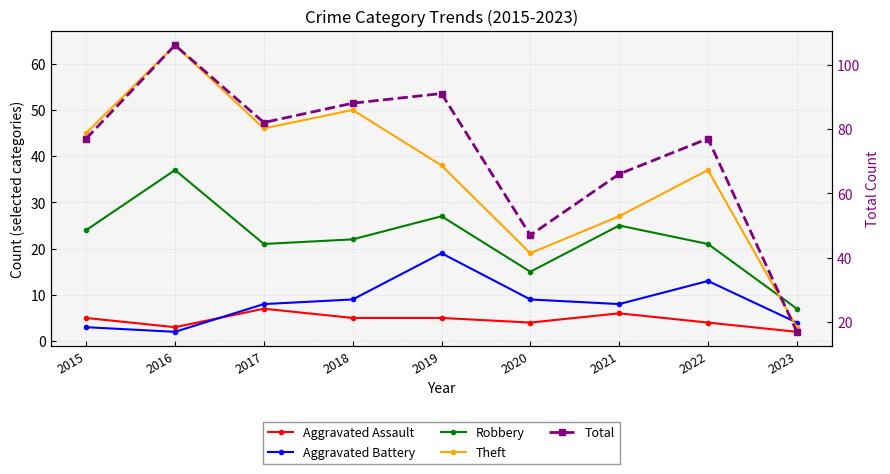

What is the highest value of the Robbery series?

37